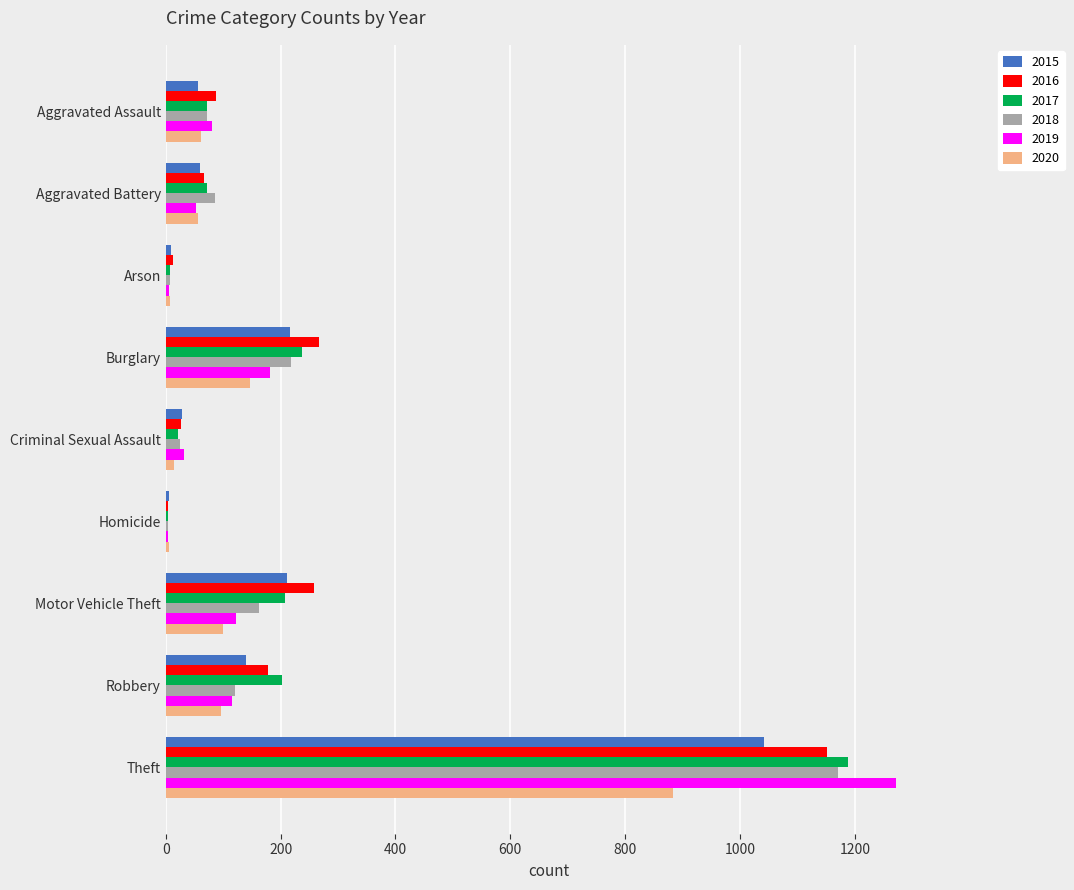

Is the value of 2017 at Aggravated Battery greater than the value of 2015 at Criminal Sexual Assault?

Yes